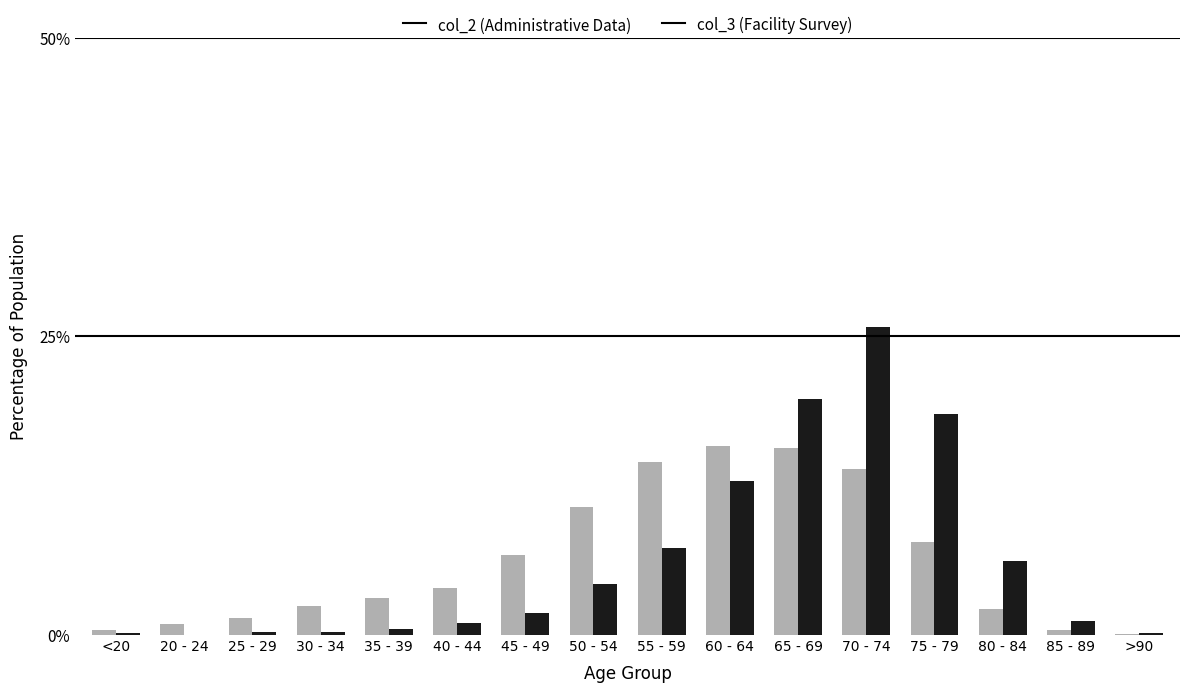

At which category is the sum across all series the highest?

70 - 74